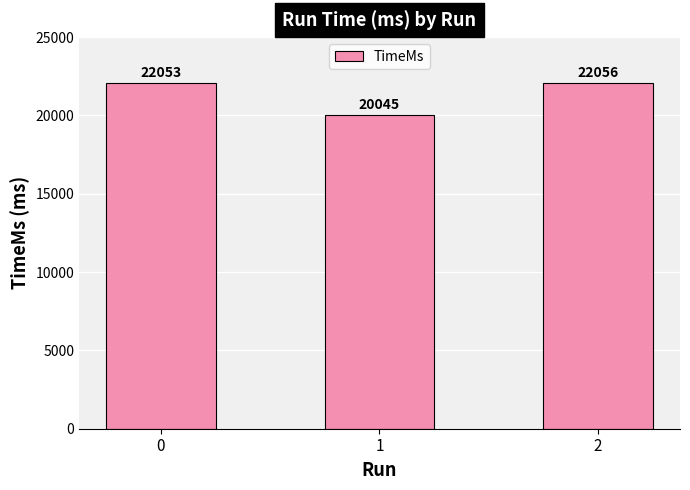

What is the value of the 1st bar from the left?

22053